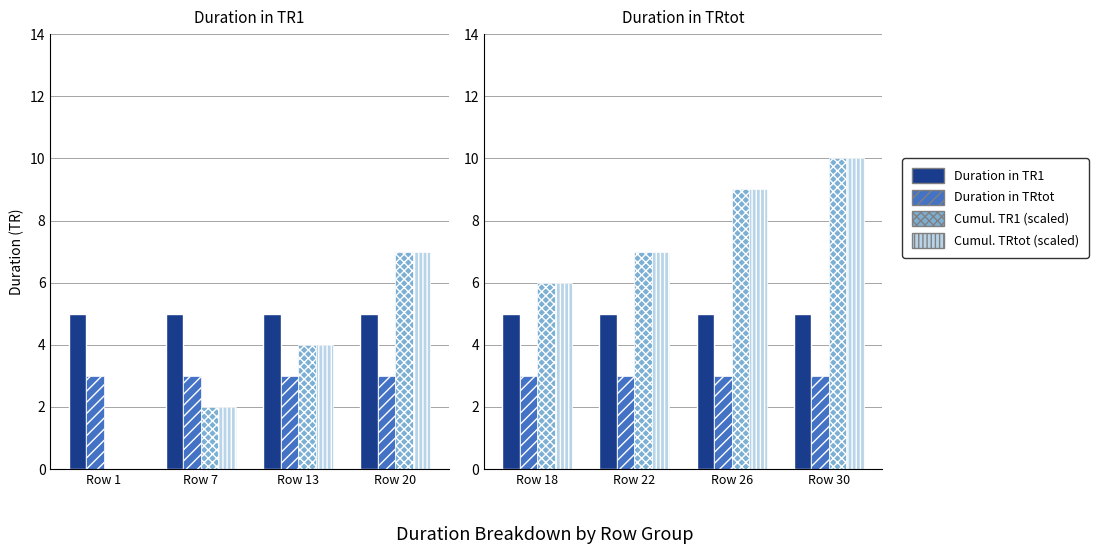

Is it true that Duration in TR1 equals 5 at Row 26?

True